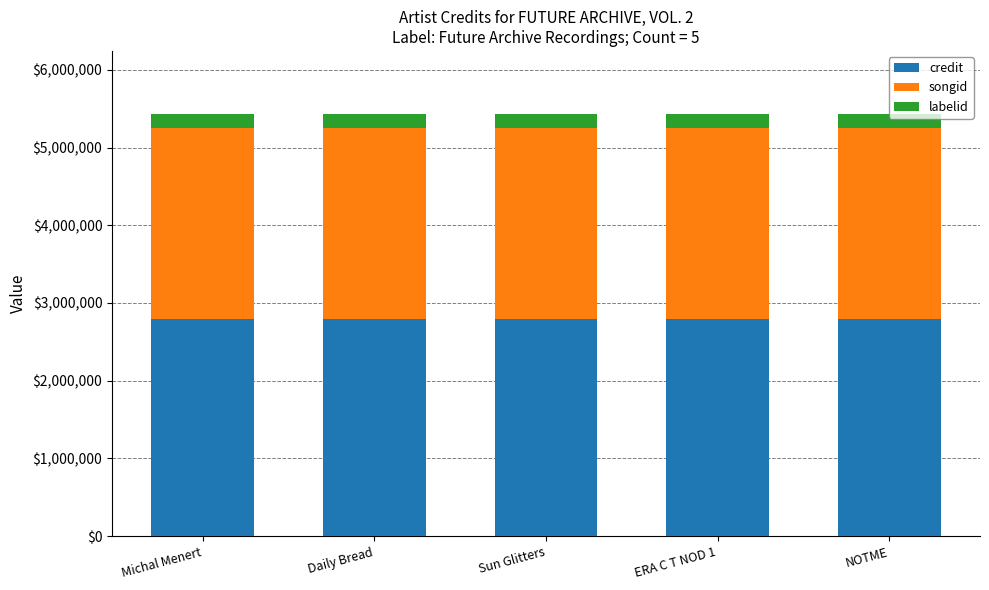

What is the sum of the credit values at NOTME and ERA C T NOD 1?

5578418